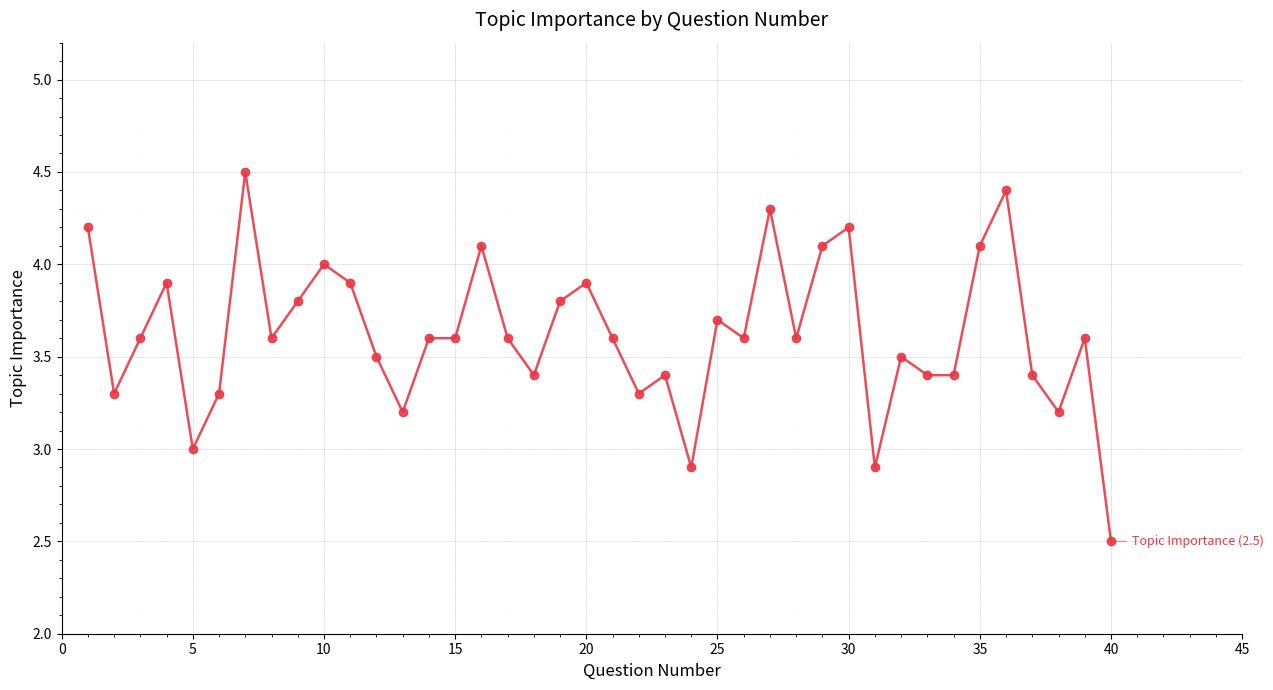

What is the value of the 9th point from the left?

3.8